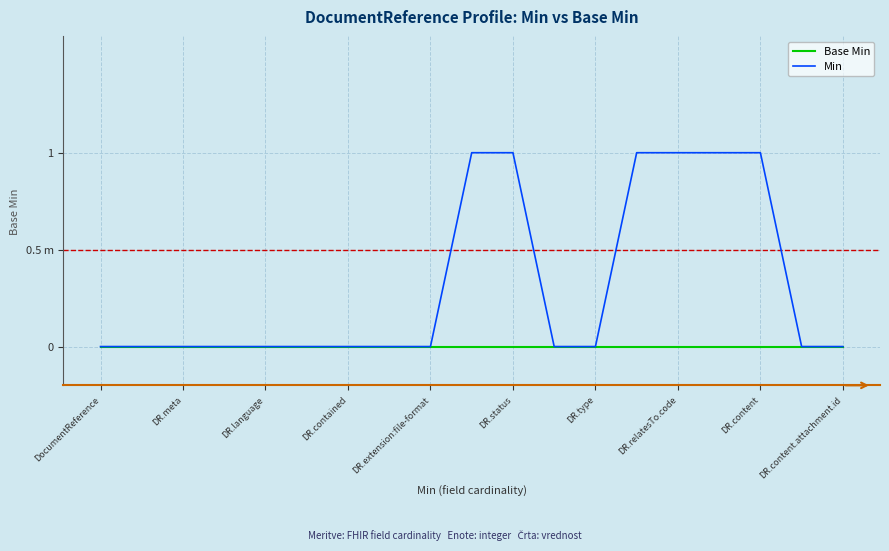

True or false: Min has more than 2 points higher than both neighbors.

False